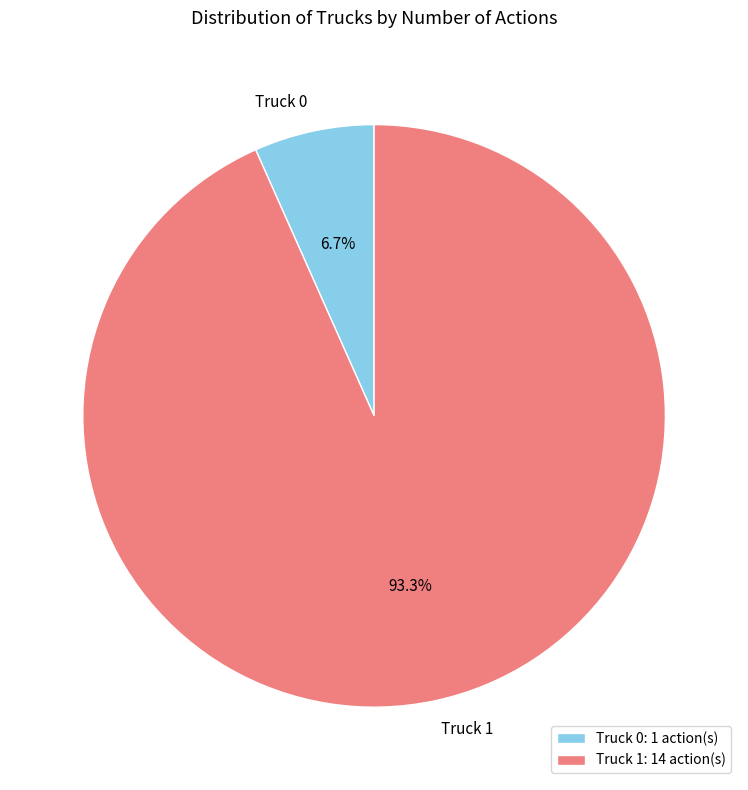

To the nearest percent, what is the difference between the Truck 0 and Truck 1 slice percentages?

87%